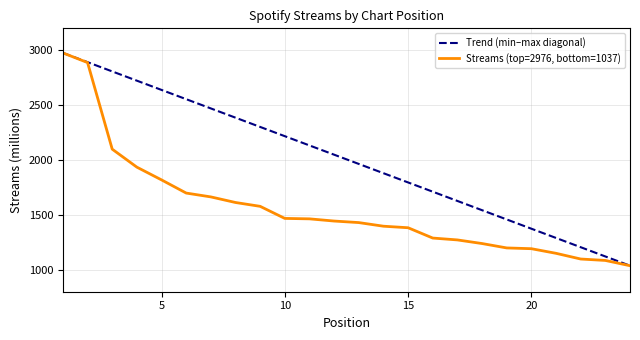

List the labels in order of value, largest first.

1, 2, 3, 4, 5, 6, 7, 8, 9, 10, 11, 12, 13, 14, 15, 16, 17, 18, 19, 20, 21, 22, 23, 24